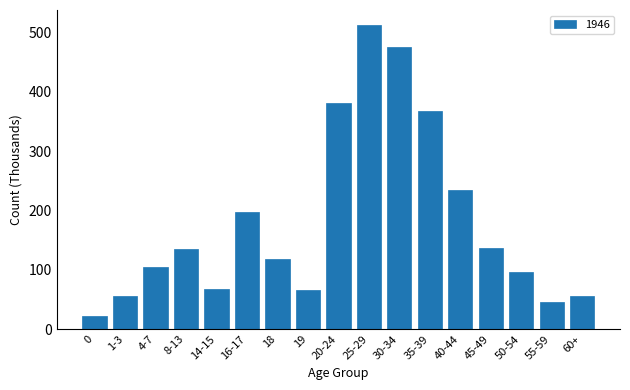

Where is the data nearest to the value 267?

40-44